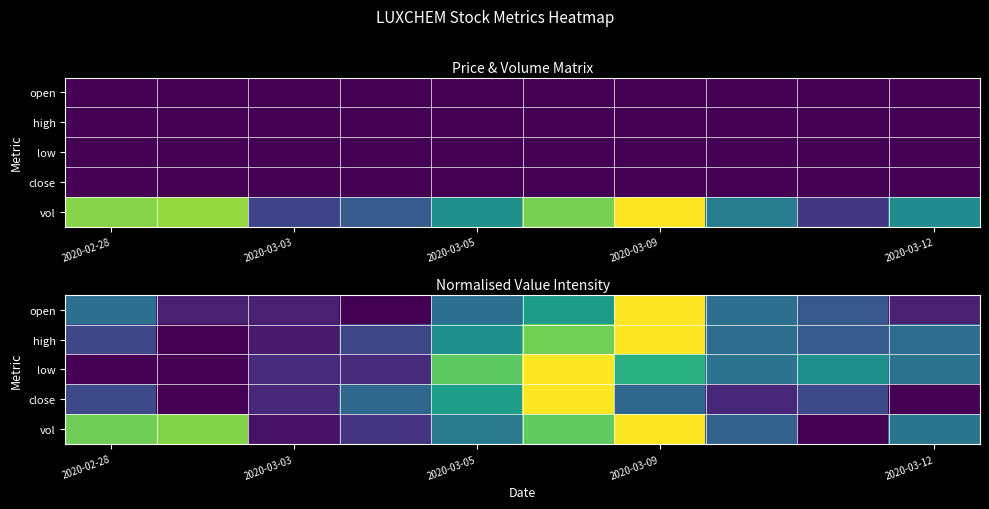

What is the total value across all series at 7?

1.5